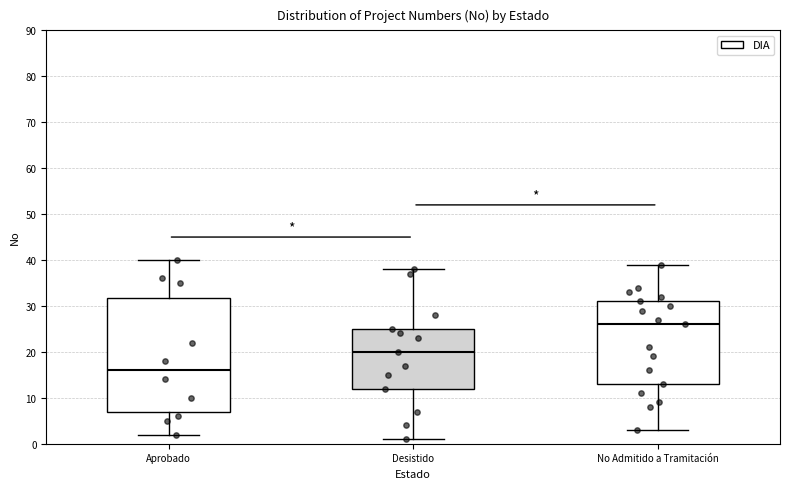

Which box has the highest median line?

No Admitido a Tramitación